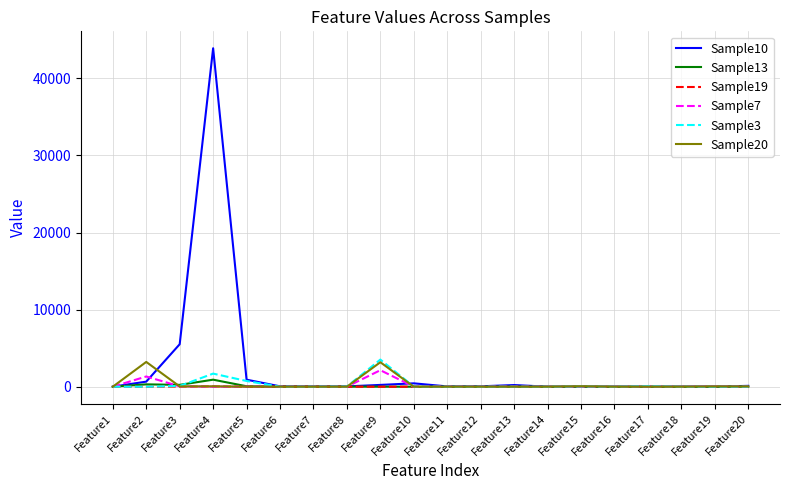

What is the sum of all Sample10 values?

52163